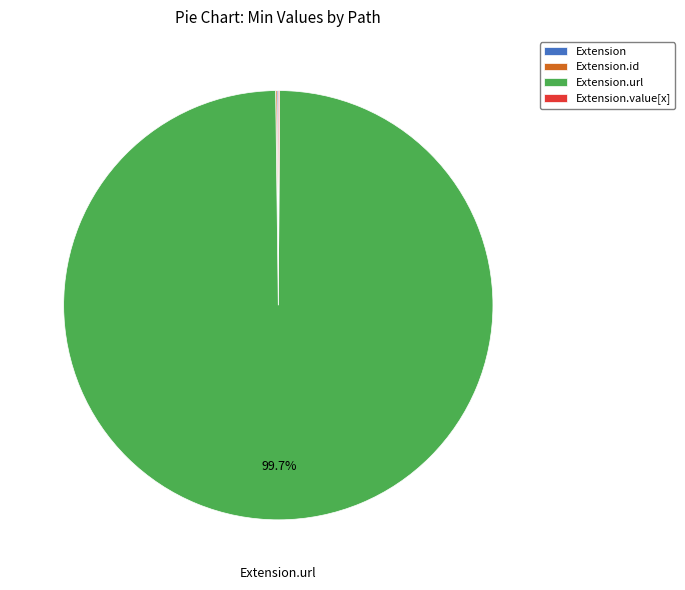

Is there any slice that represents more than half of the pie?

Yes